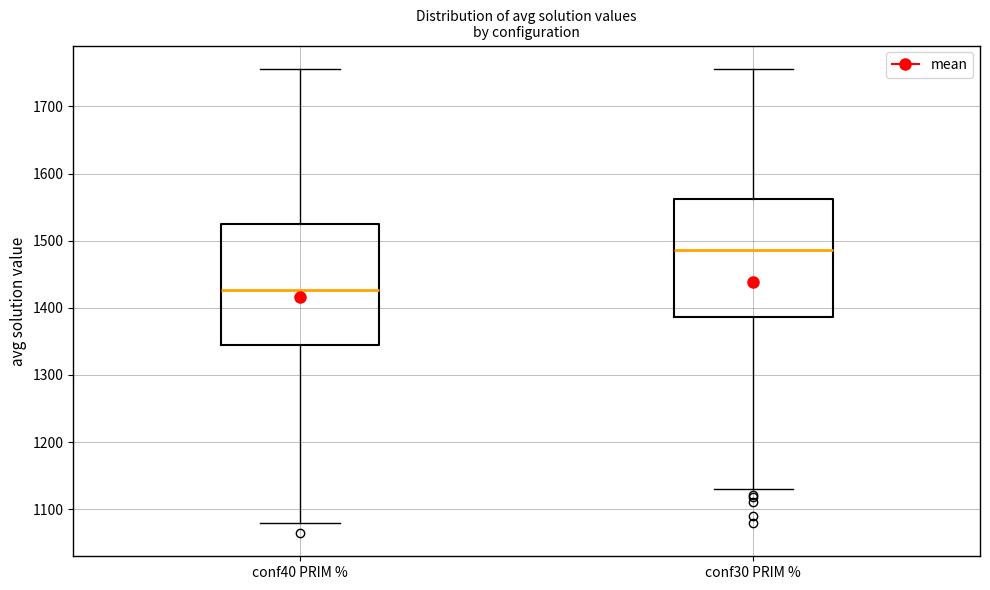

Where does the upper whisker of the box for conf30 PRIM % end on the y-axis? The values are not printed on the chart, so give them approximately, as read against the axis.

1760